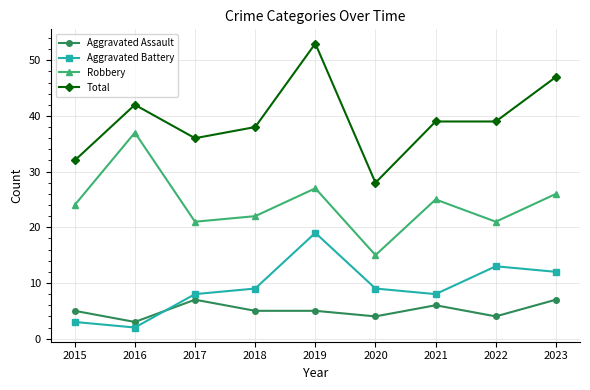

What value does the Aggravated Assault series have at 2016?

3